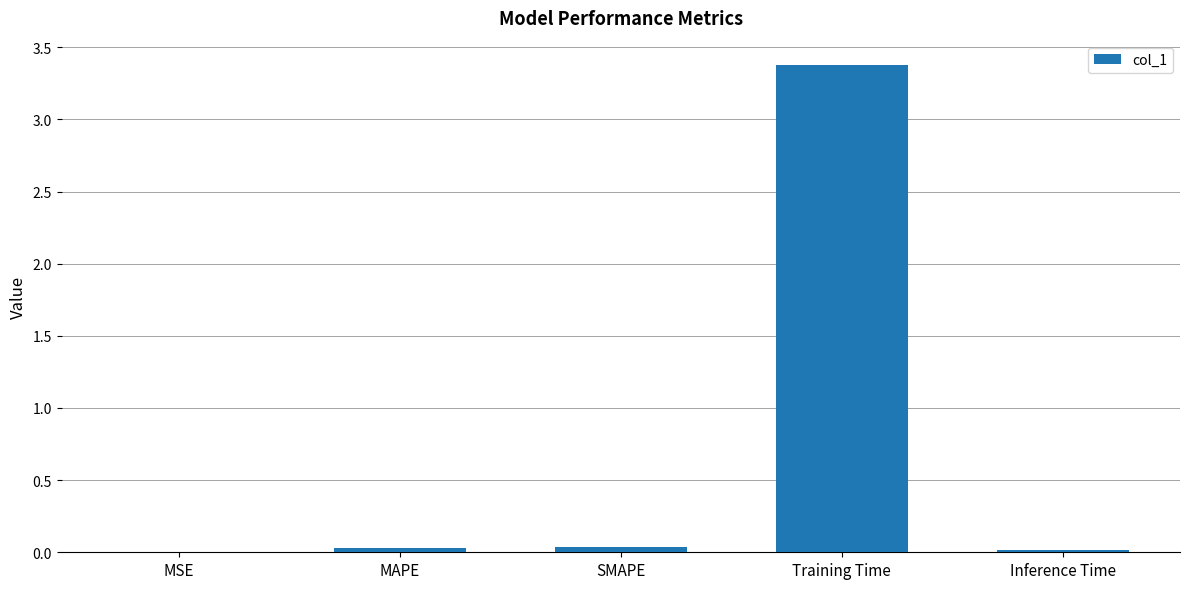

Are the bars horizontal?

No